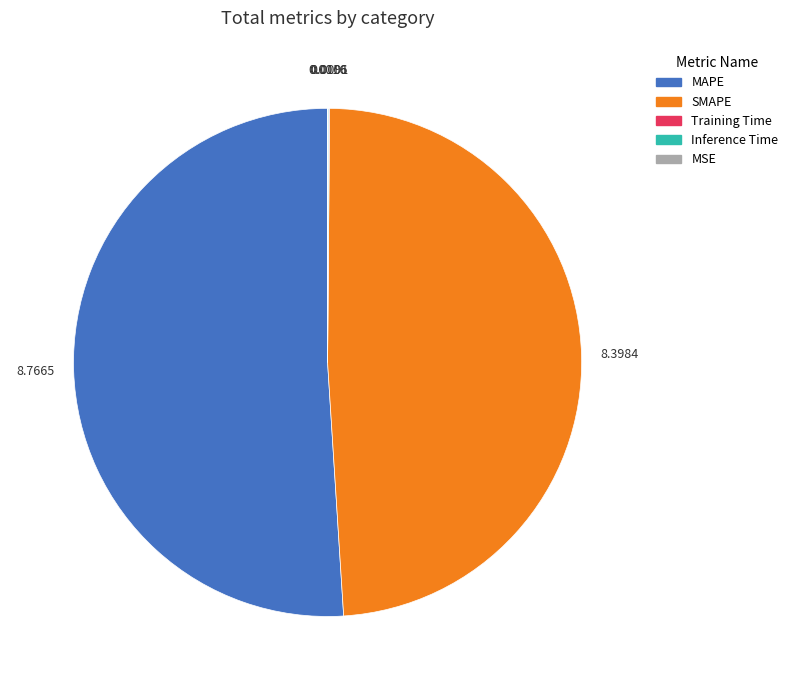

Is MAPE the majority of the pie?

Yes